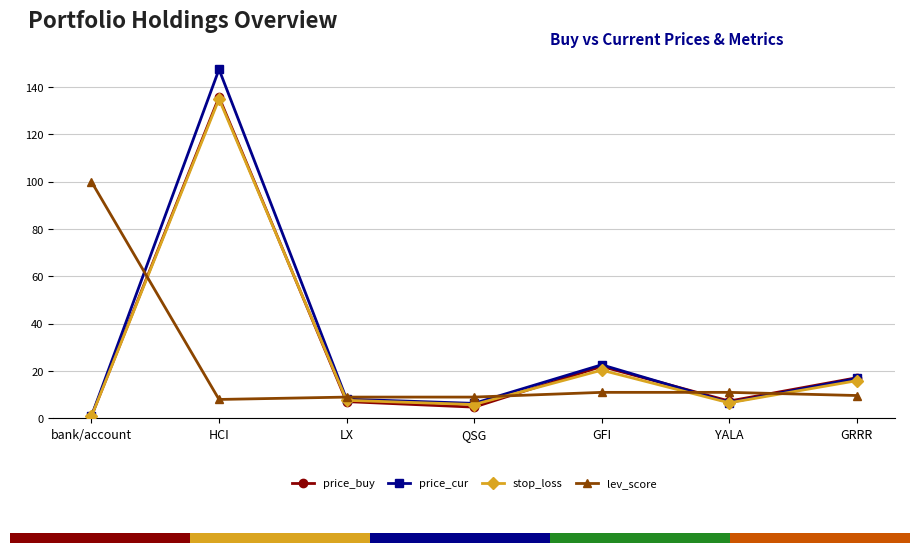

True or false: stop_loss has a value of 9.2 at GRRR.

False